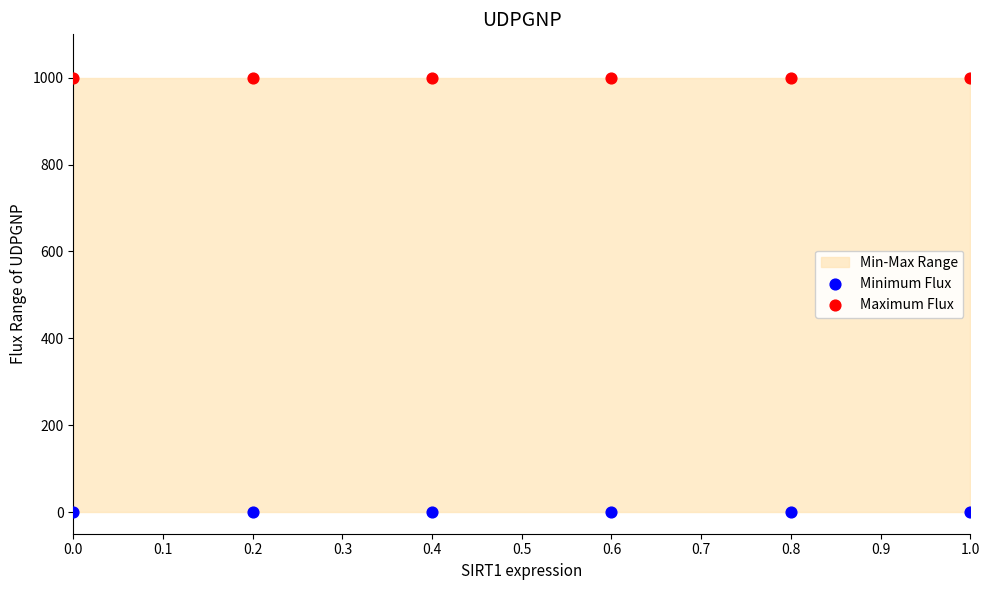

Which series contains the highest Y value?

Maximum Flux